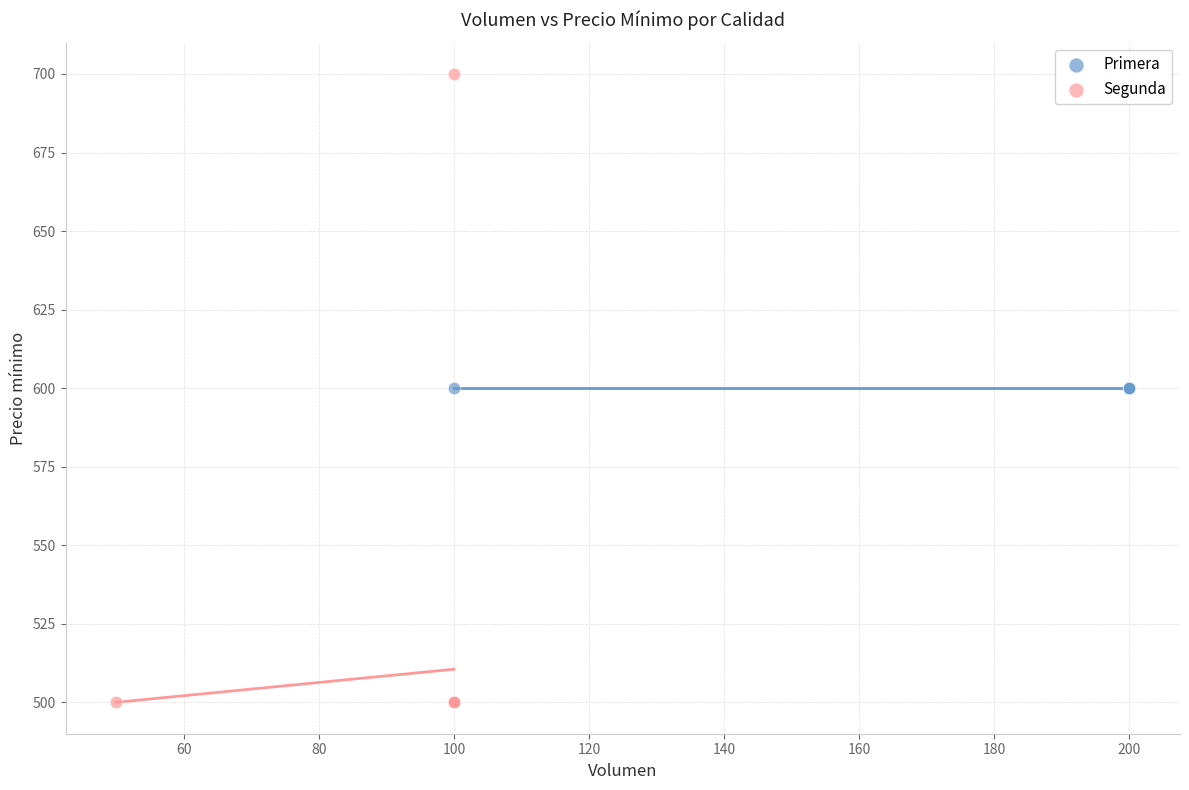

Which series reaches the maximum Y coordinate?

Segunda